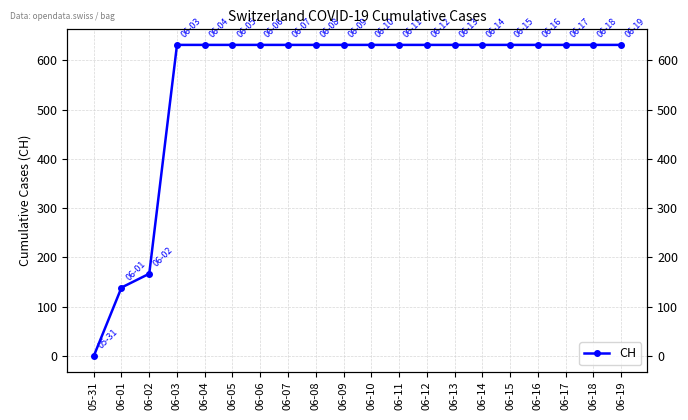

List the labels in order of value, smallest first.

05-31, 06-01, 06-02, 06-03, 06-04, 06-05, 06-06, 06-07, 06-08, 06-09, 06-10, 06-11, 06-12, 06-13, 06-14, 06-15, 06-16, 06-17, 06-18, 06-19